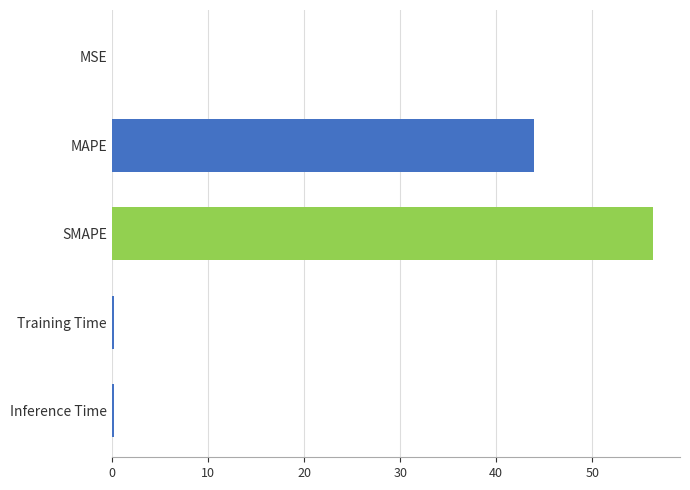

Where is the data nearest to the value 28?

MAPE